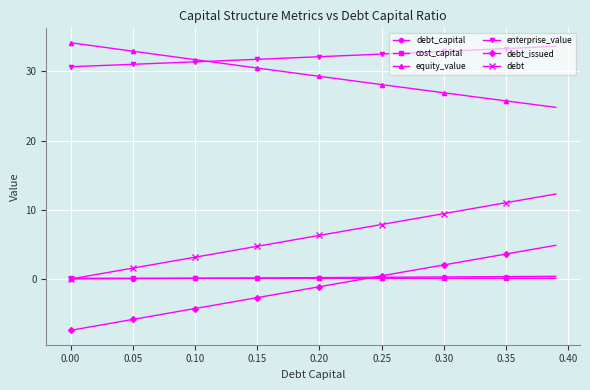

What is the highest value of the equity_value series?

34.2